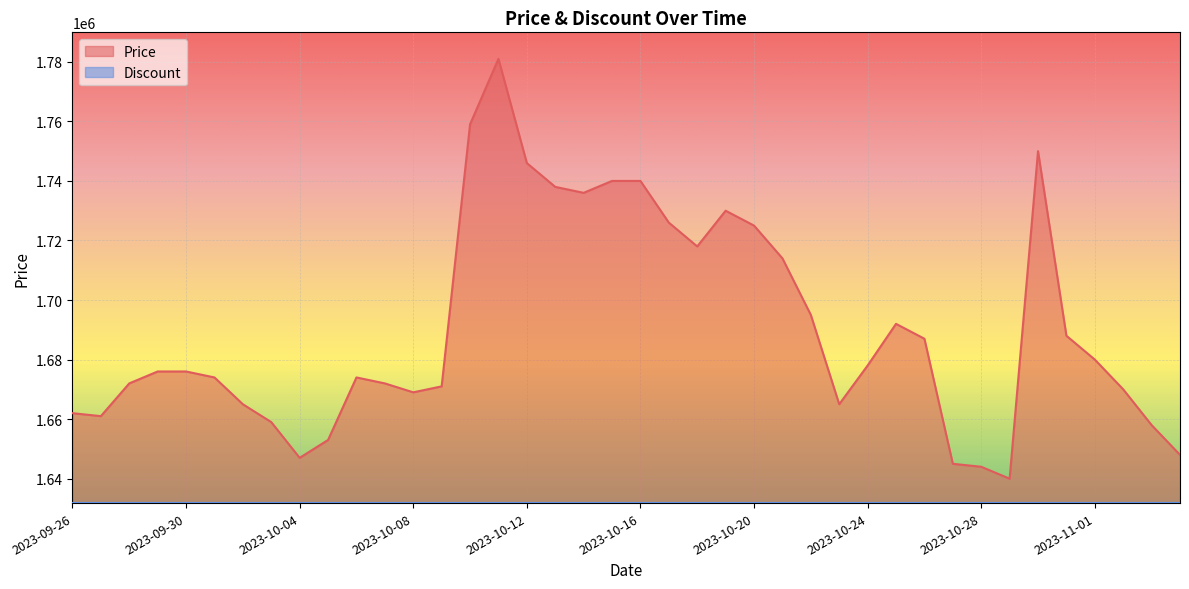

Reading left to right, transcribe all the data shown in this chart.

2023-09-26=1662000	2023-09-27=1661000	2023-09-28=1672000	2023-09-29=1676000	2023-09-30=1676000	2023-10-01=1674000	2023-10-02=1665000	2023-10-03=1659000	2023-10-04=1647000	2023-10-05=1653000	2023-10-06=1674000	2023-10-07=1672000	2023-10-08=1669000	2023-10-09=1671000	2023-10-10=1759000	2023-10-11=1781000	2023-10-12=1746000	2023-10-13=1738000	2023-10-14=1736000	2023-10-15=1740000	2023-10-16=1740000	2023-10-17=1726000	2023-10-18=1718000	2023-10-19=1730000	2023-10-20=1725000	2023-10-21=1714000	2023-10-22=1695000	2023-10-23=1665000	2023-10-24=1678000	2023-10-25=1692000	2023-10-26=1687000	2023-10-27=1645000	2023-10-28=1644000	2023-10-29=1640000	2023-10-30=1750000	2023-10-31=1688000	2023-11-01=1680000	2023-11-02=1670000	2023-11-03=1658000	2023-11-04=1648000